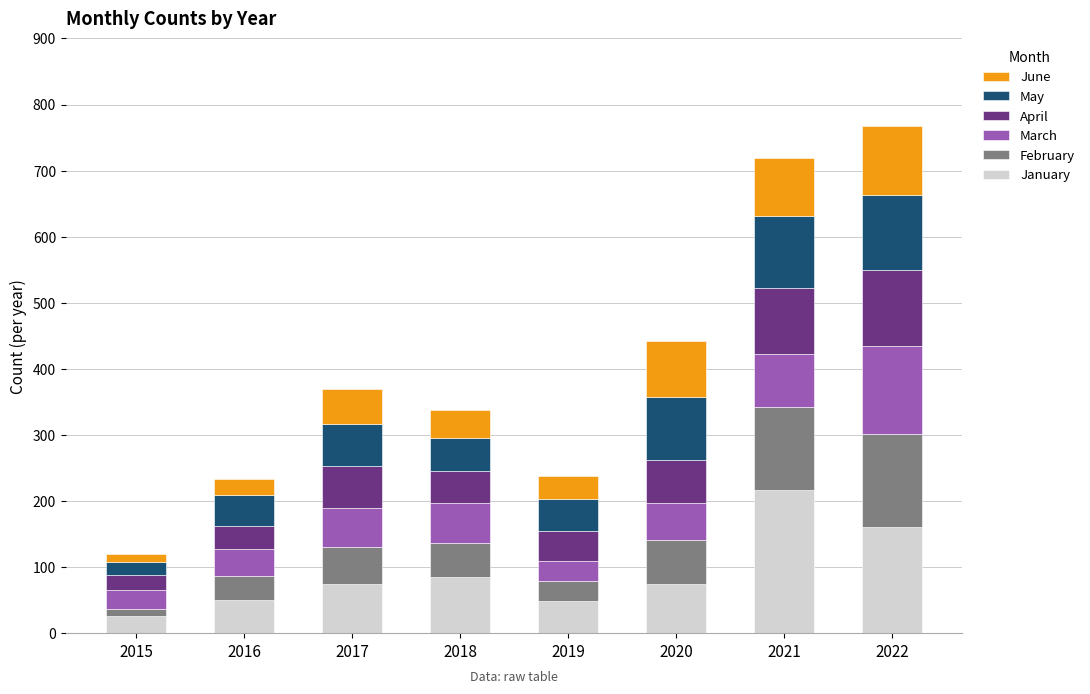

What is the total value across all series at 2020?

442